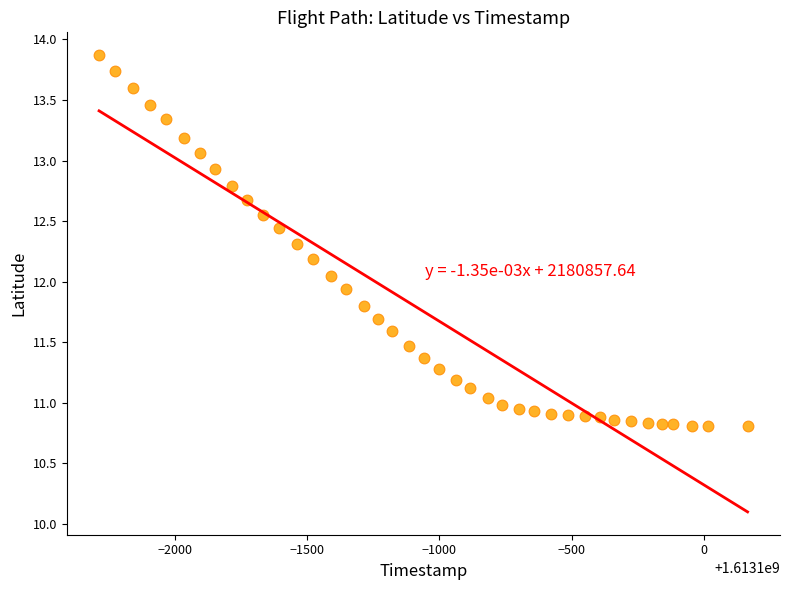

What is the range of Y values (max minus min)?

3.1